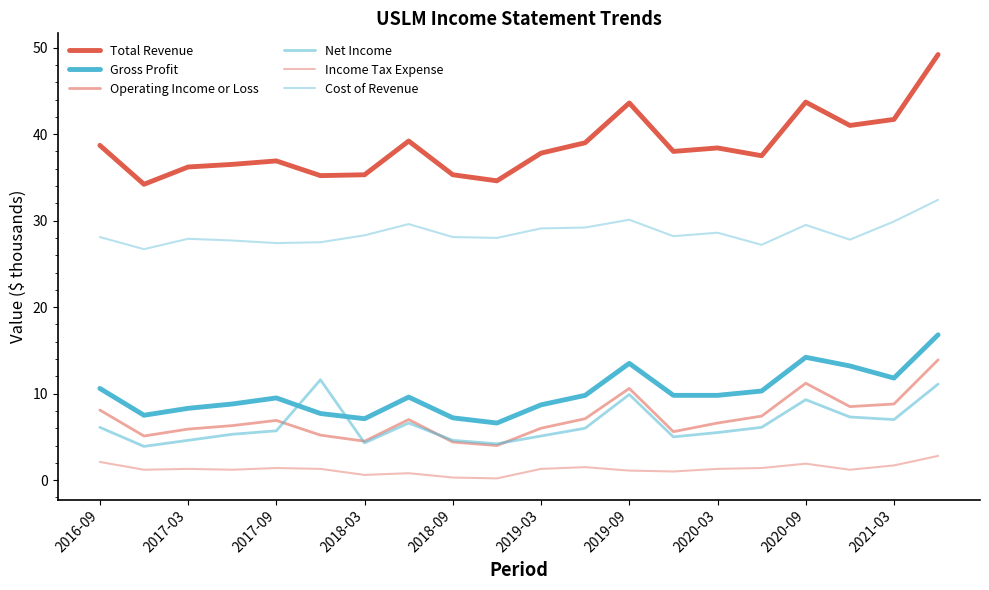

Does the chart display data point markers on the line(s)?

No